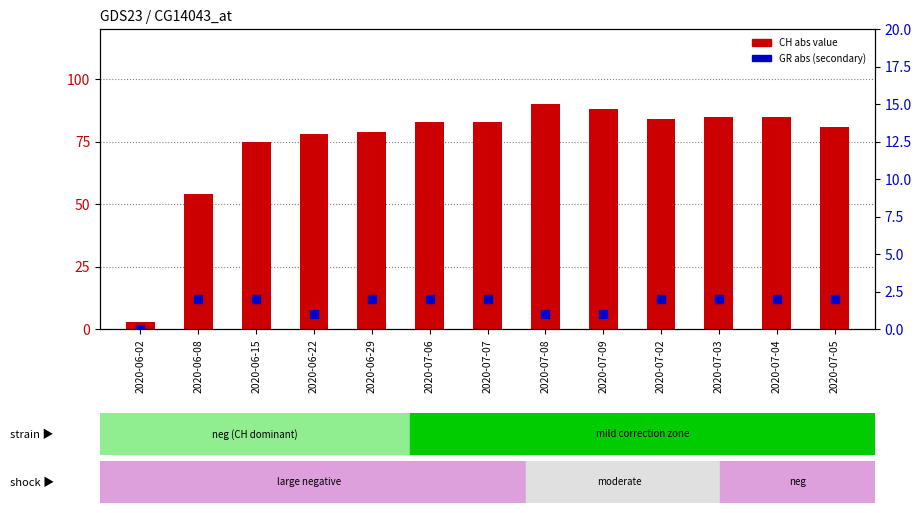

At which category is the sum across all series the highest?

2020-07-08